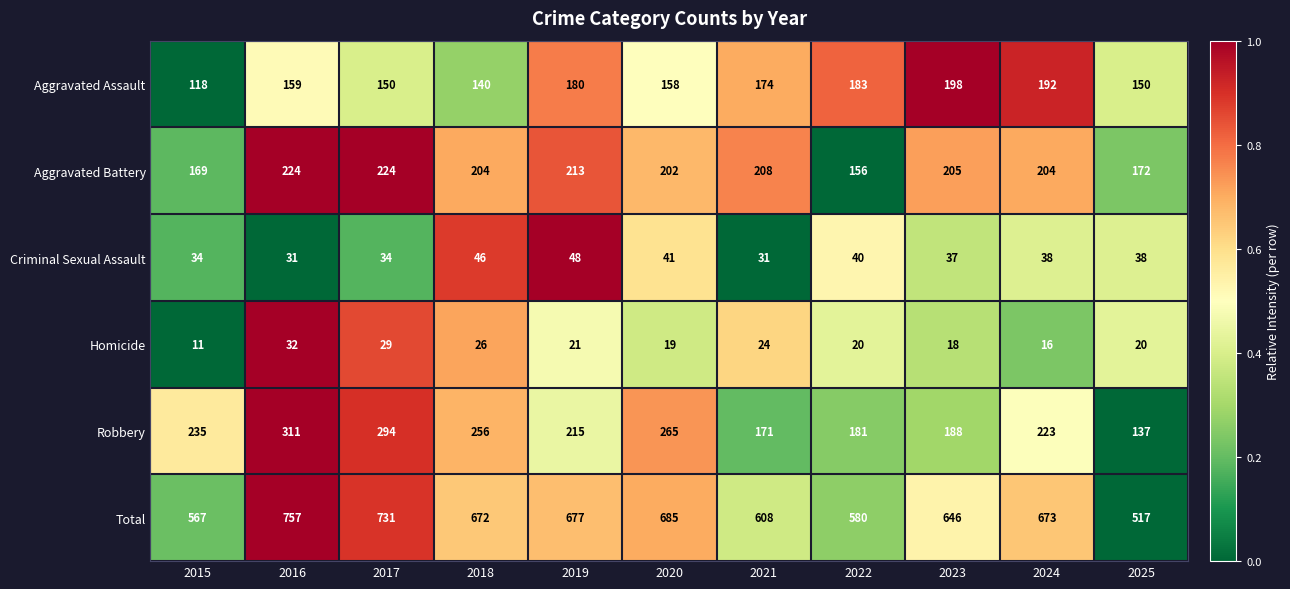

Is it true that Aggravated Battery equals 50 at 2017?

False